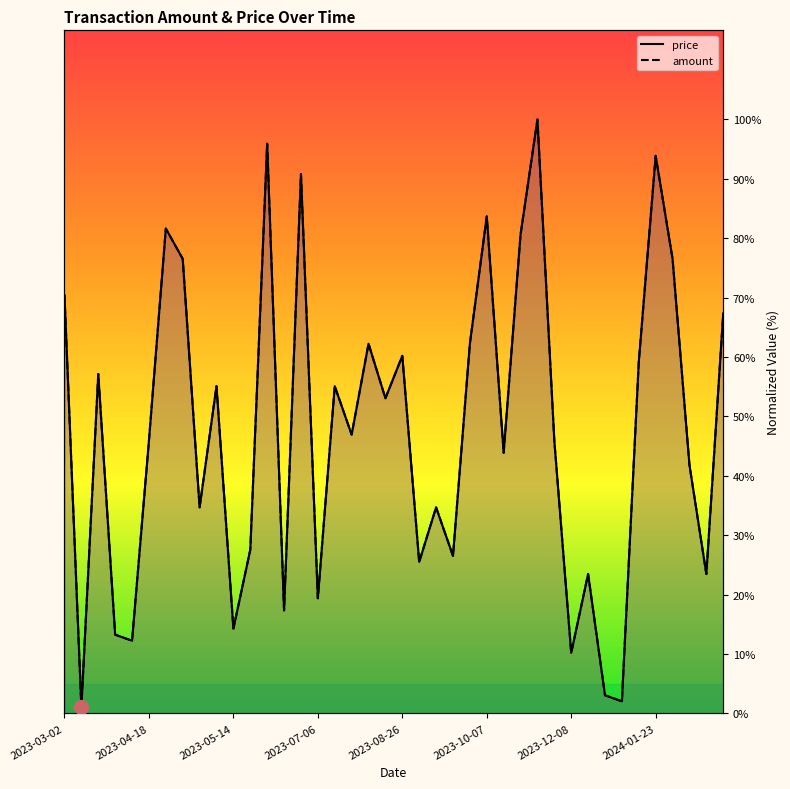

What is the sum of all price values?

1894.9